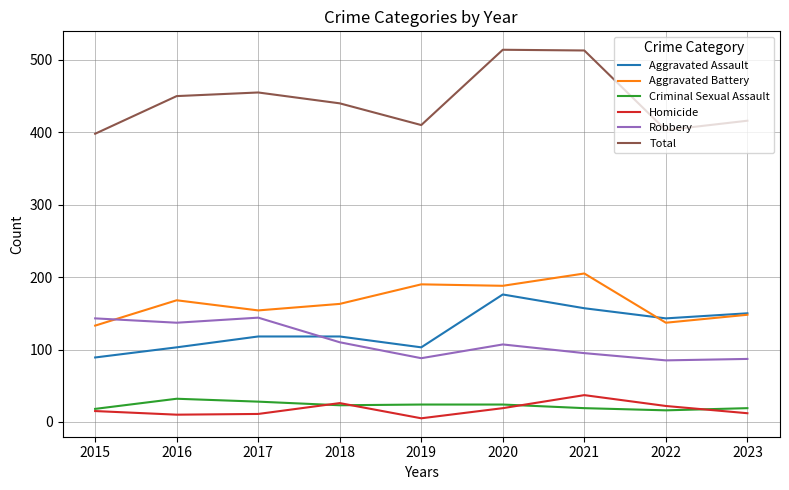

Which category has the lowest value across all series?

2019